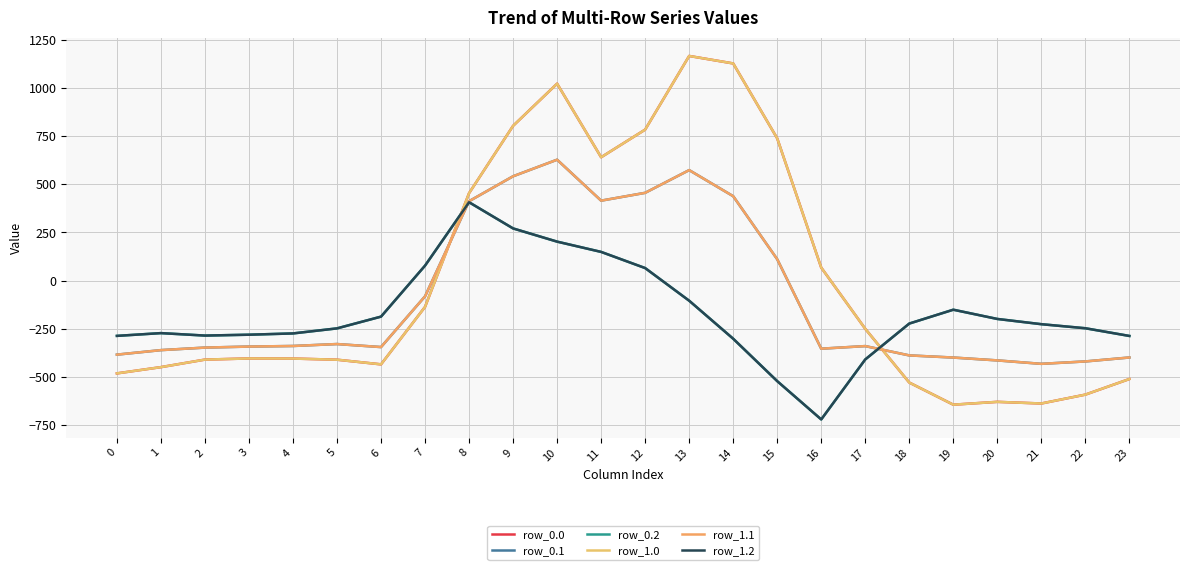

What is the highest value of the row_0.2 series?

407.2